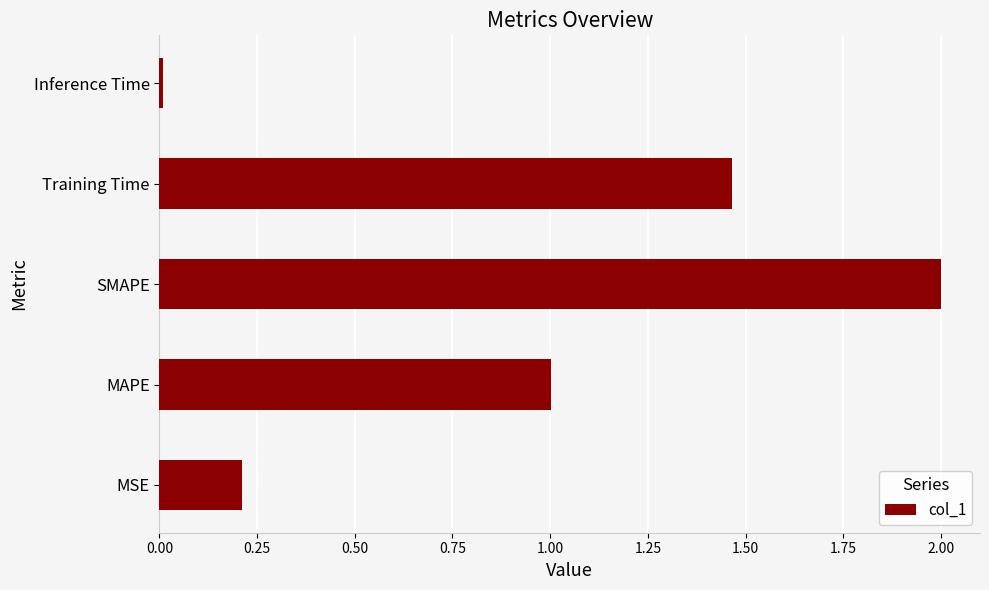

At which category does the chart reach its minimum across all series?

Inference Time